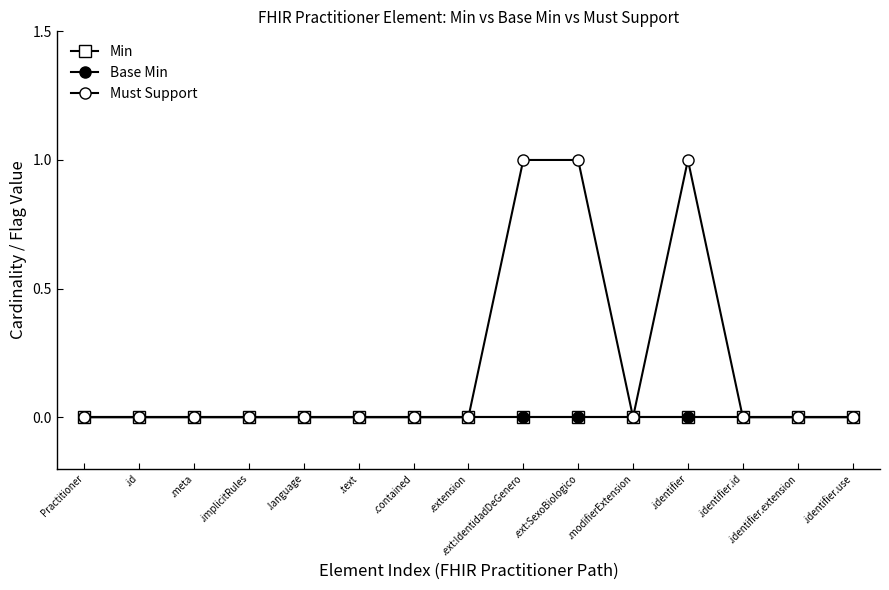

Which series has the largest total across all categories?

Must Support